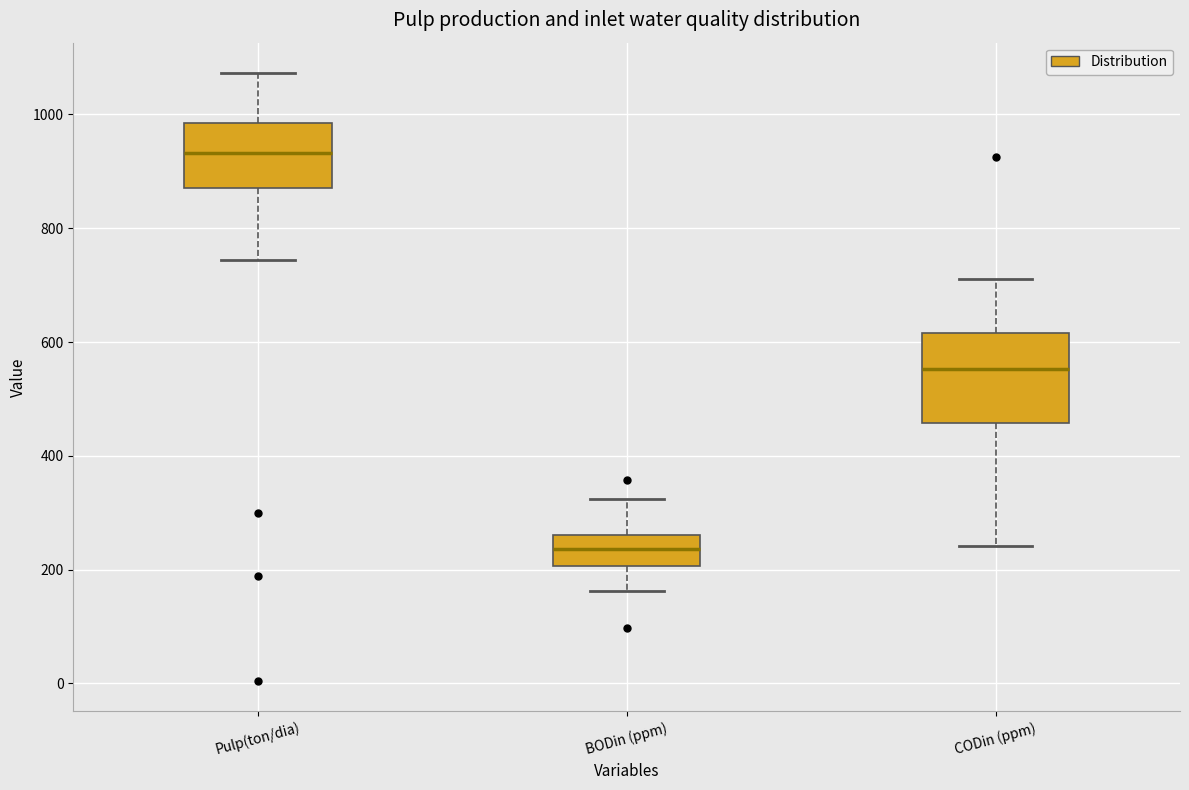

Where does the upper whisker of the box for CODin (ppm) end on the y-axis? The values are not printed on the chart, so give them approximately, as read against the axis.

720